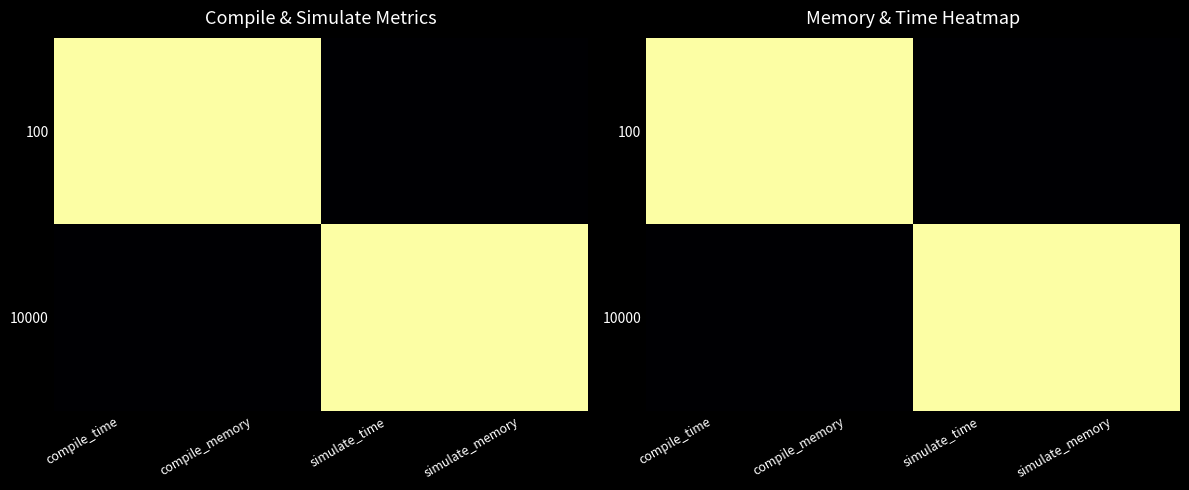

At which category is the sum across all series the highest?

compile_time